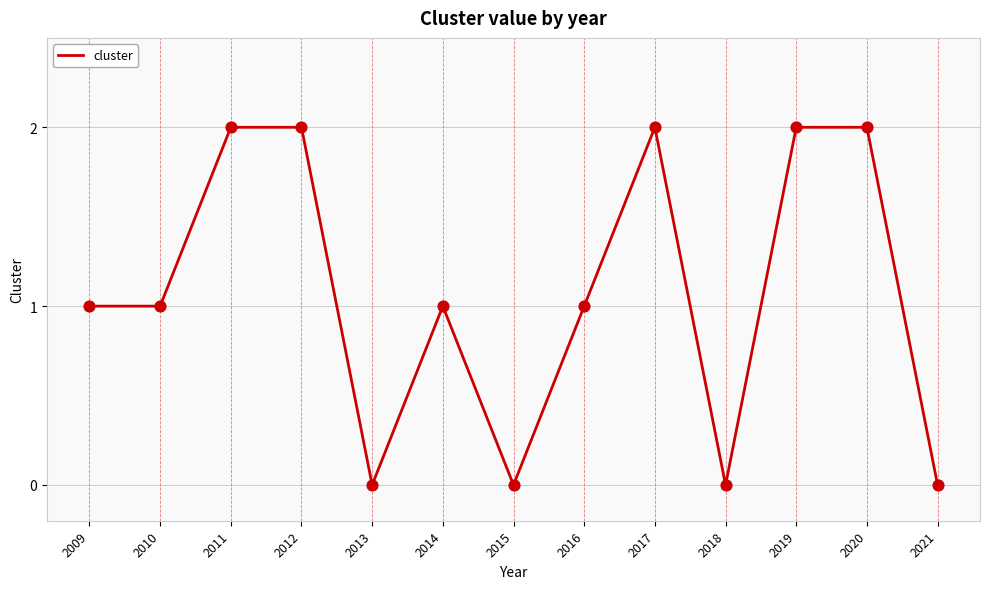

Approximately how many times larger is the value at 2014 compared to 2020?

0.5